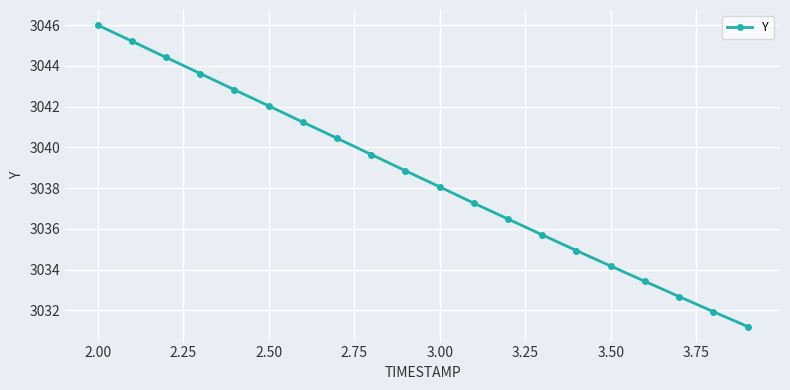

What is the difference between the maximum and second lowest values?

14.1